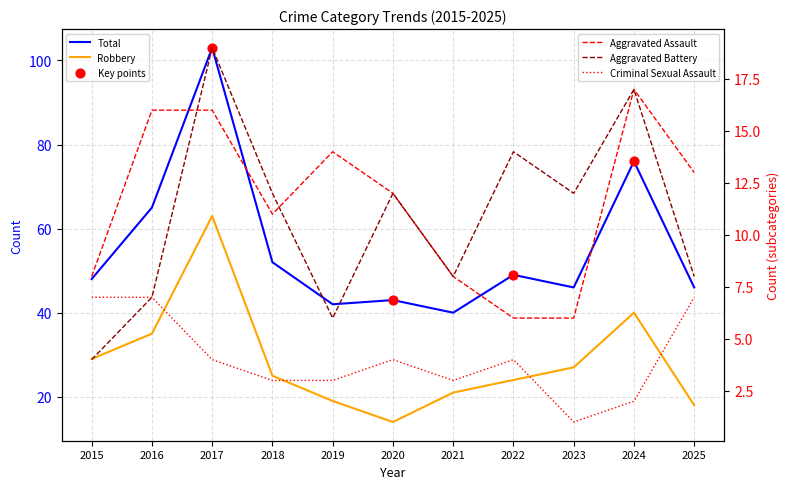

At how many categories does at least one series exceed 35?

11